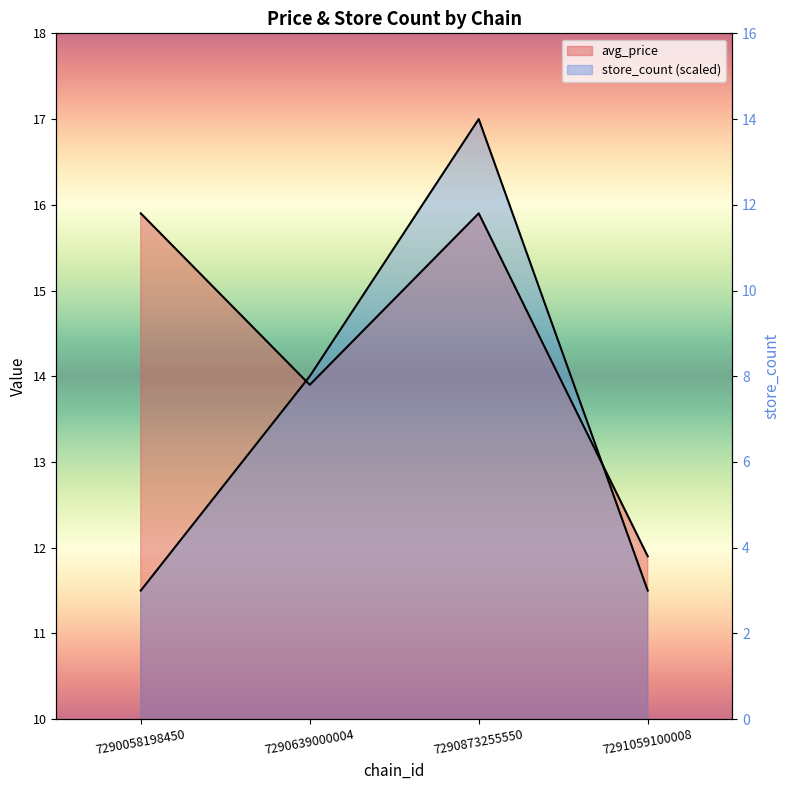

Which series has the largest range (max minus min)?

store_count